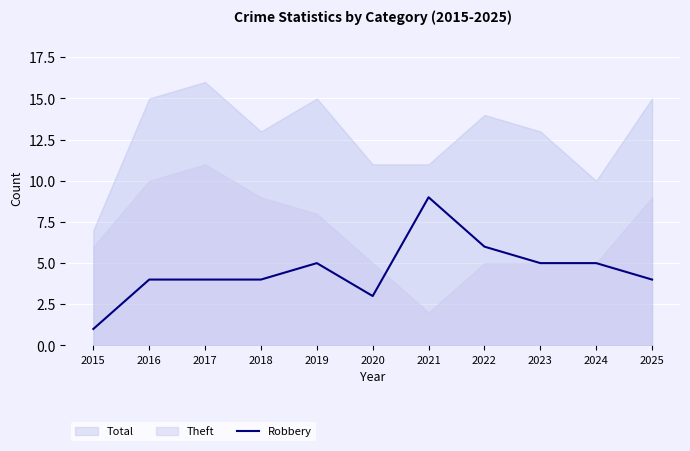

List the labels in order of value, largest first.

2021, 2022, 2019, 2023, 2024, 2016, 2017, 2018, 2025, 2020, 2015